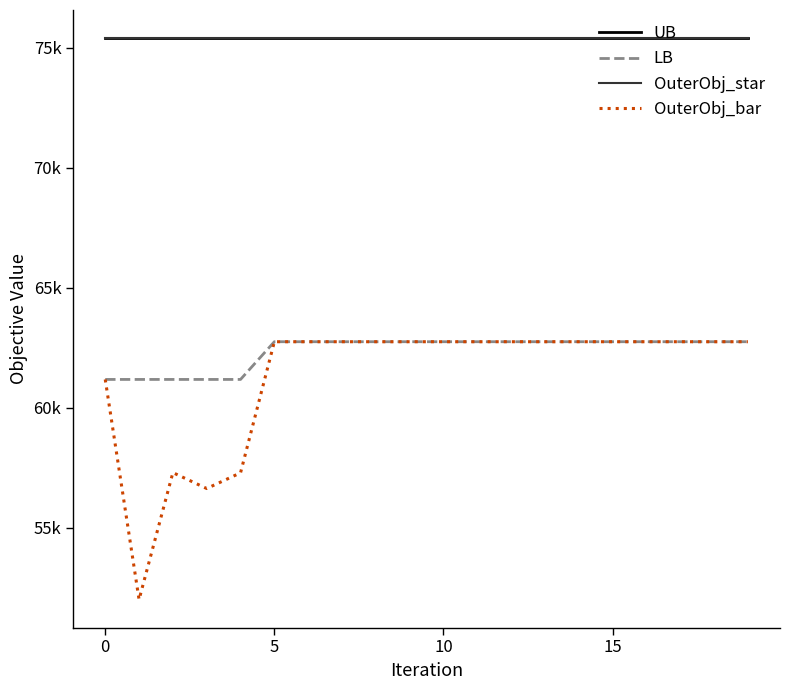

Does the chart display data point markers on the line(s)?

No